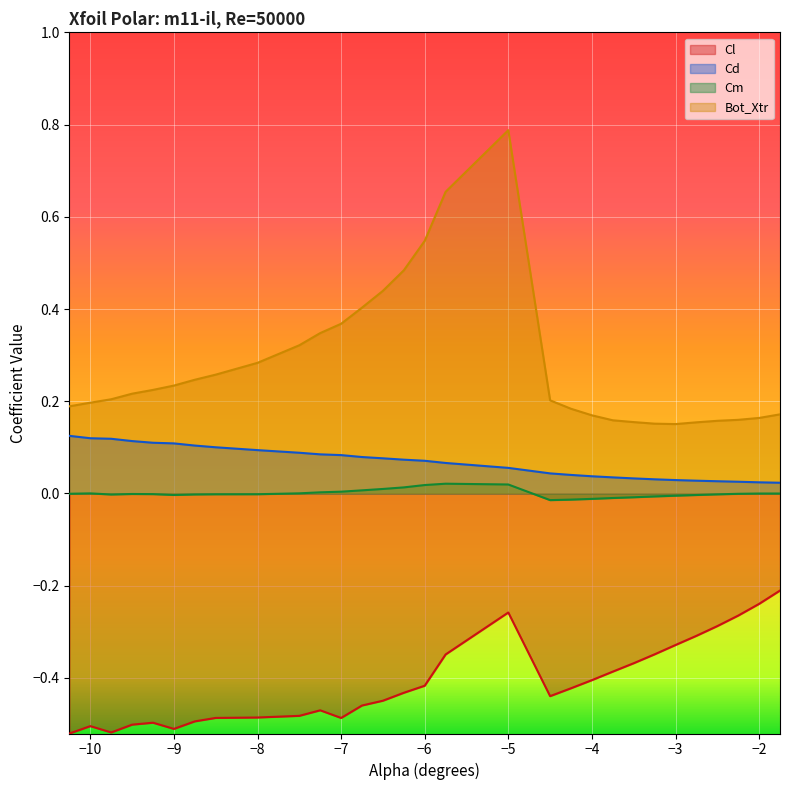

Is it true that Bot_Xtr equals 0.5 at -7.25?

False